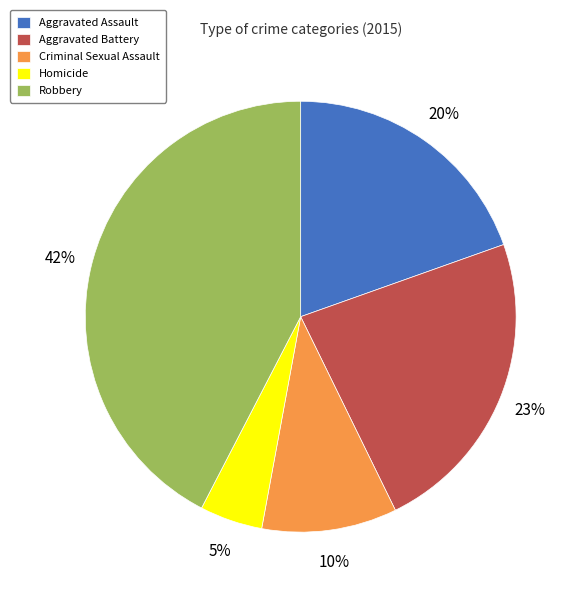

What percentage is the Robbery slice, to the nearest percent?

42%